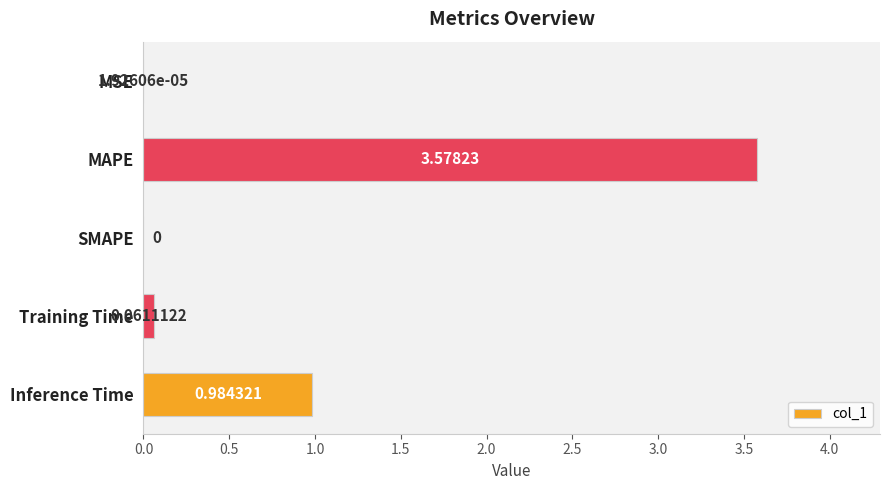

Which has a higher value, Training Time or SMAPE?

Training Time